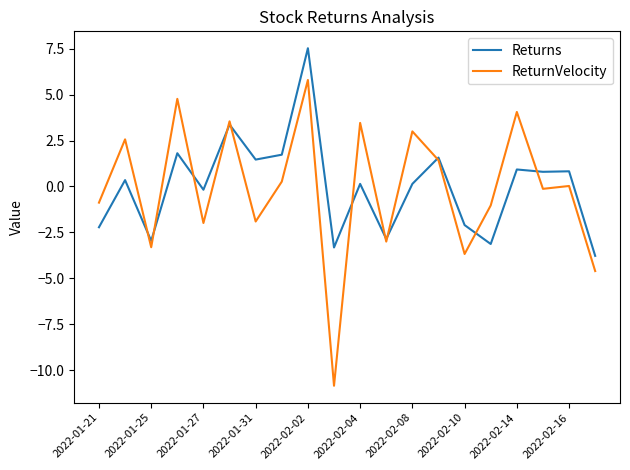

What is the average value of the ReturnVelocity series?

-0.1